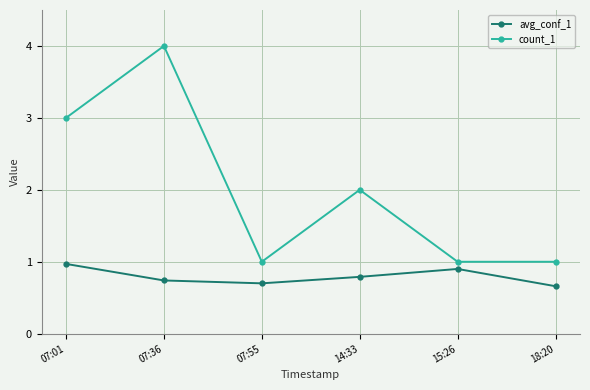

Which series changed the most between 14:33 and 18:20?

count_1